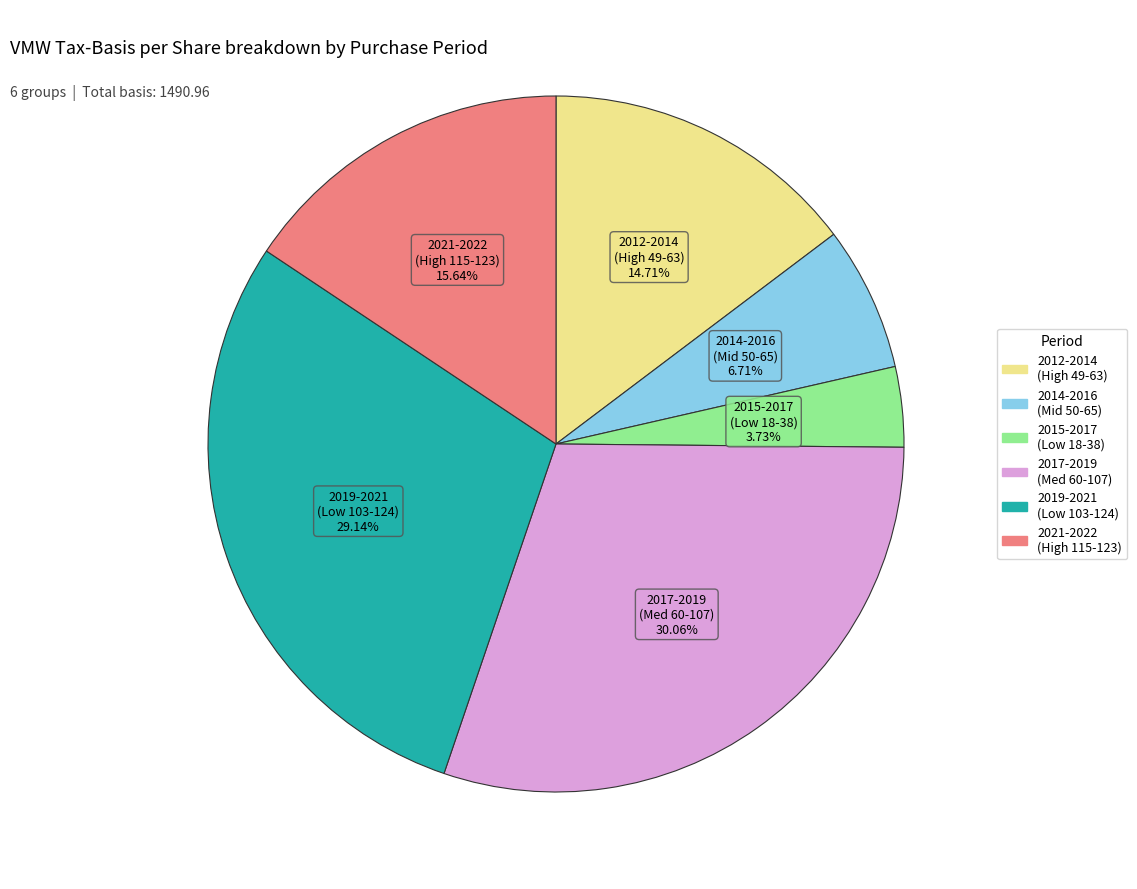

Is there a majority slice in this chart?

No